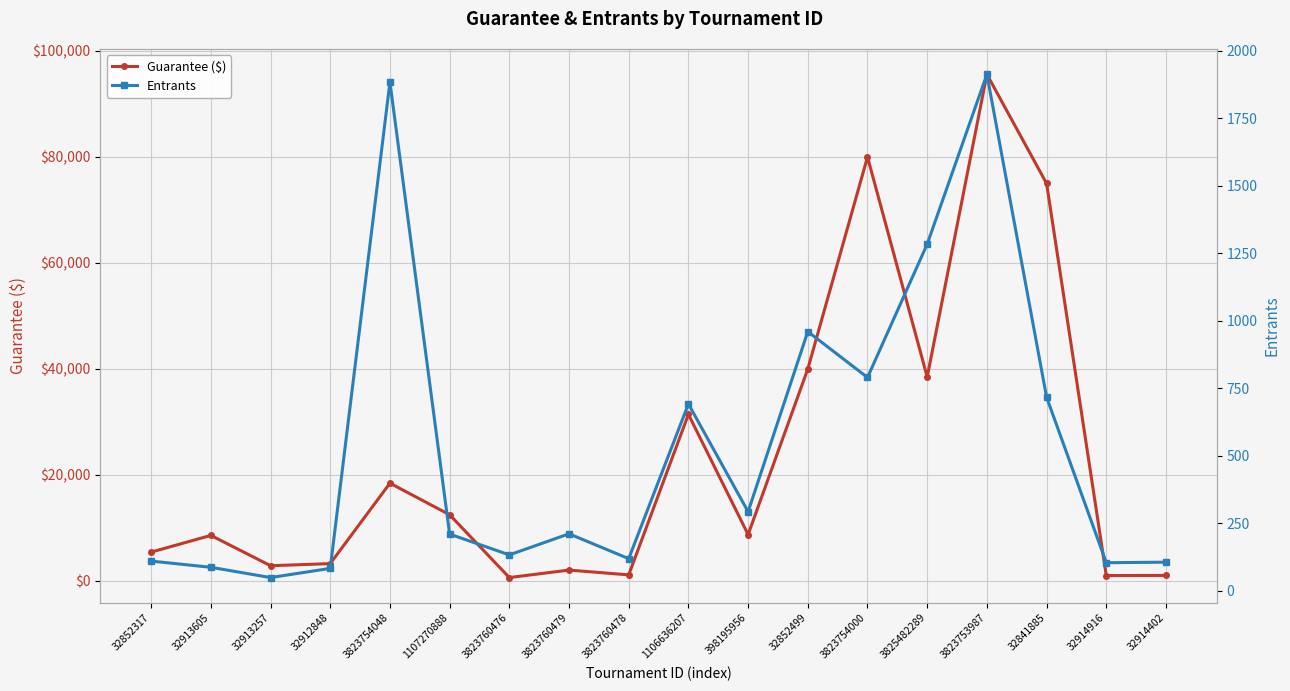

What is the difference between the maximum and second lowest values in the Entrants series?

1830